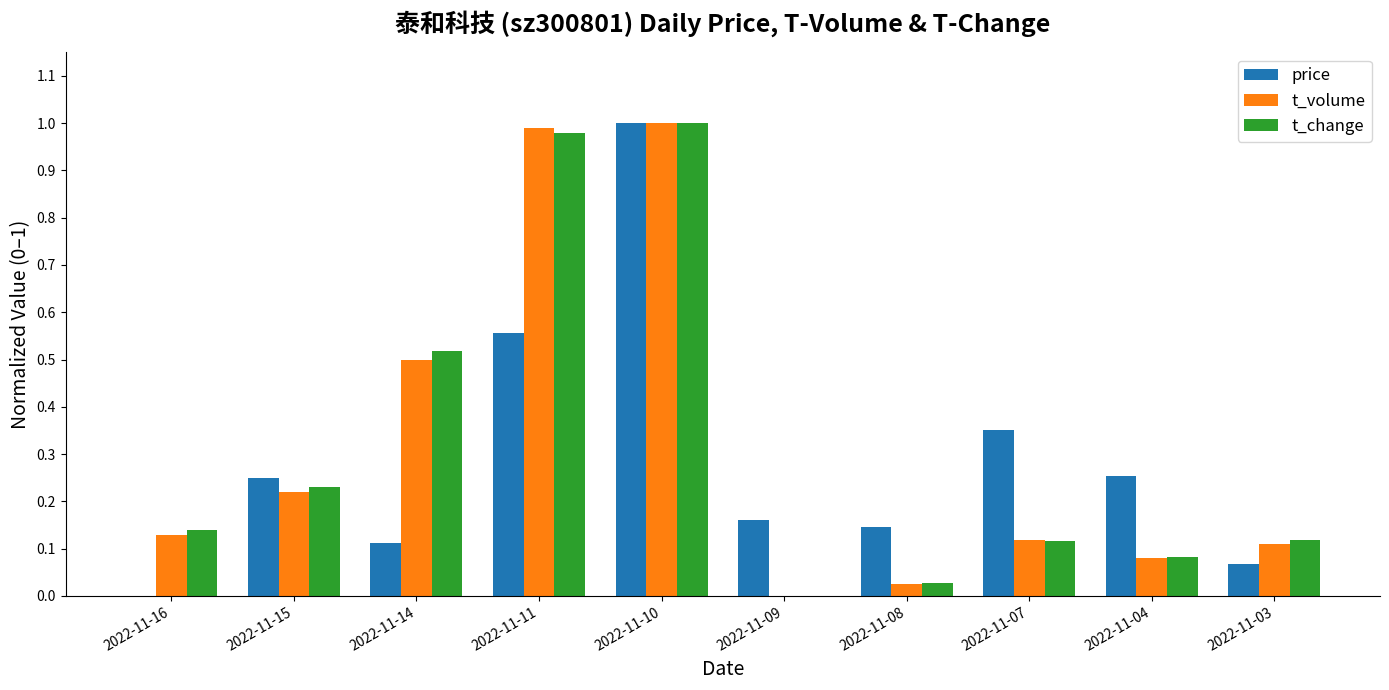

Are the bars horizontal?

No